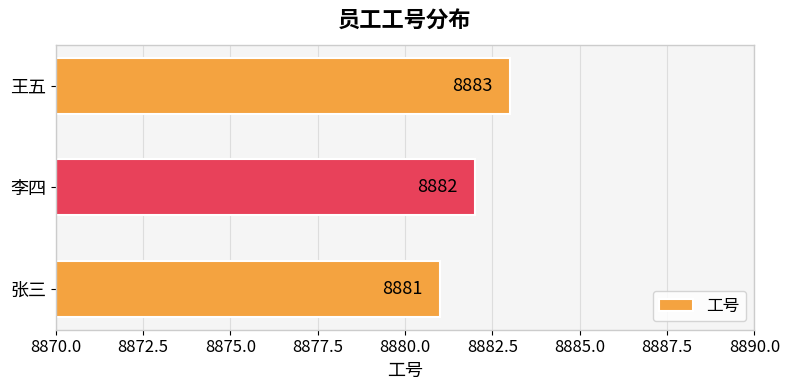

What is the average value?

8882